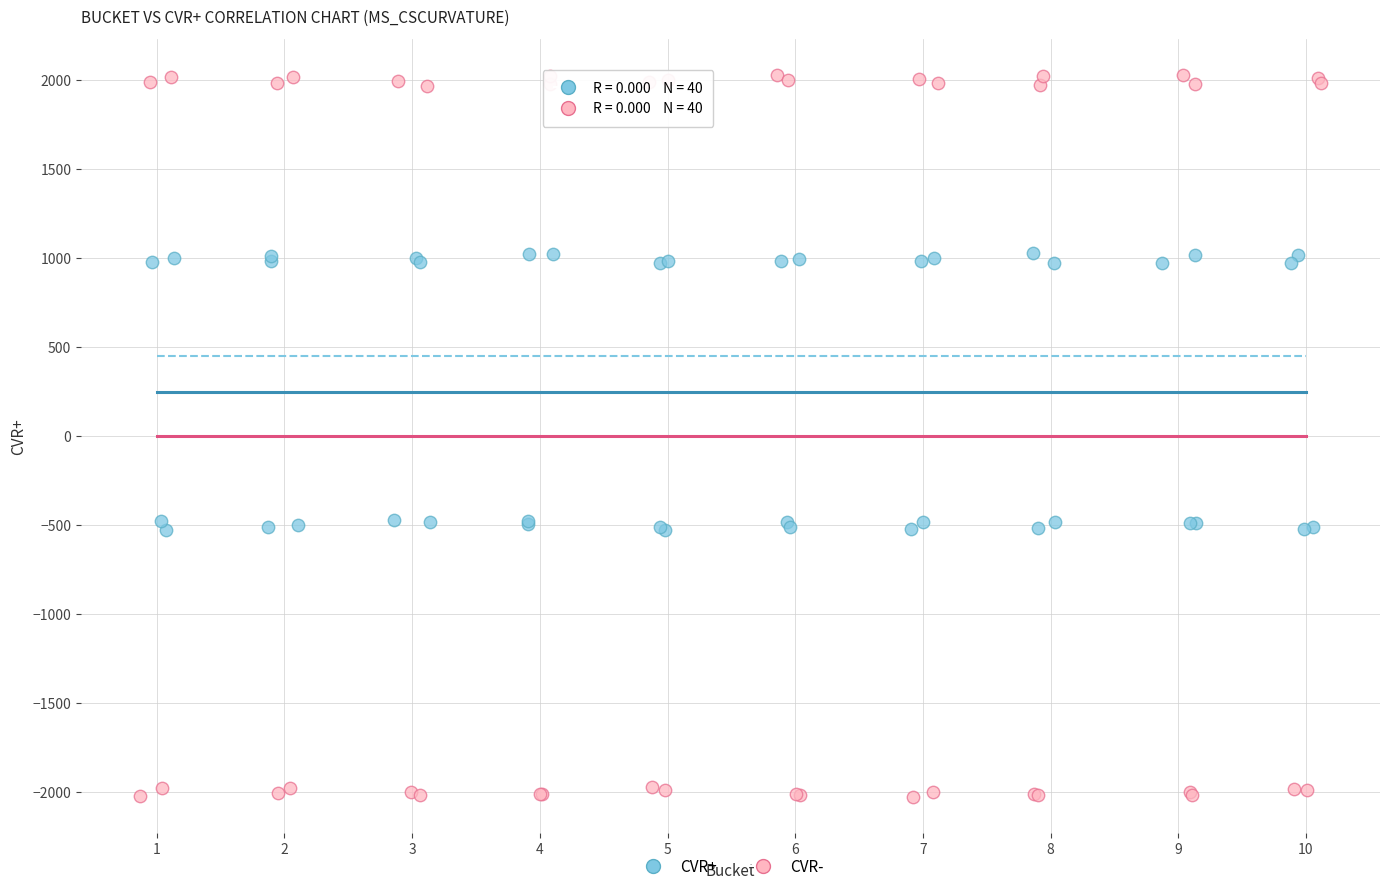

Which series reaches the minimum Y coordinate?

CVR-